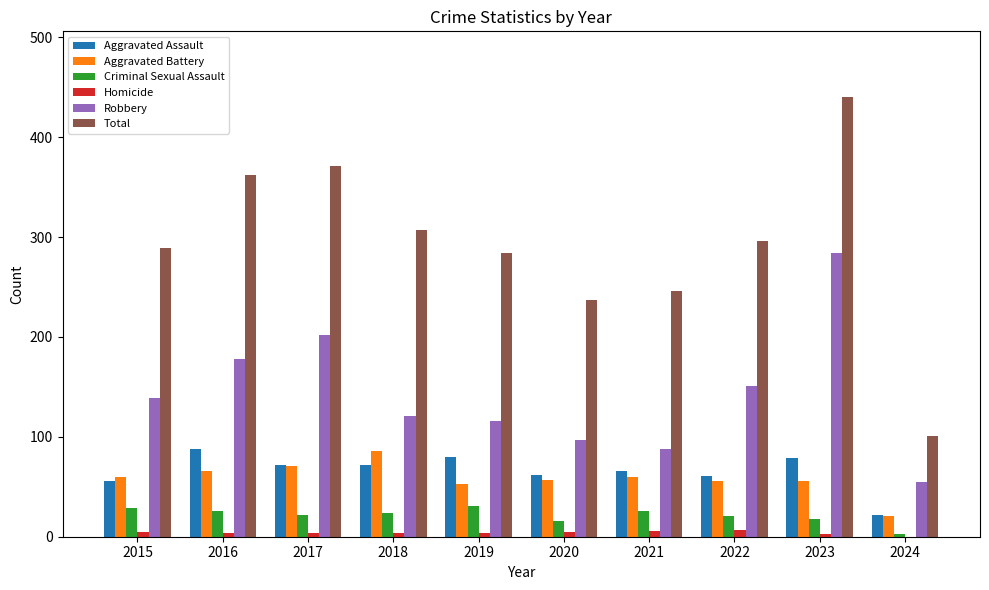

What is the difference between the Aggravated Assault values at 2015 and 2017?

16